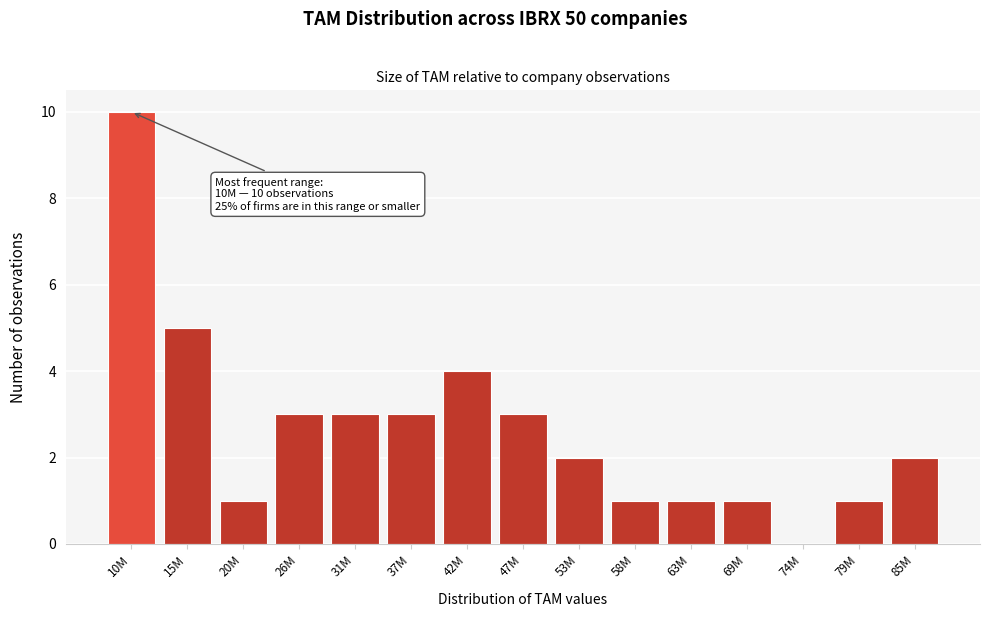

Reading right to left, list all the values displayed in this chart.

85M=2	79M=1	74M=0	69M=1	63M=1	58M=1	53M=2	47M=3	42M=4	37M=3	31M=3	26M=3	20M=1	15M=5	10M=10